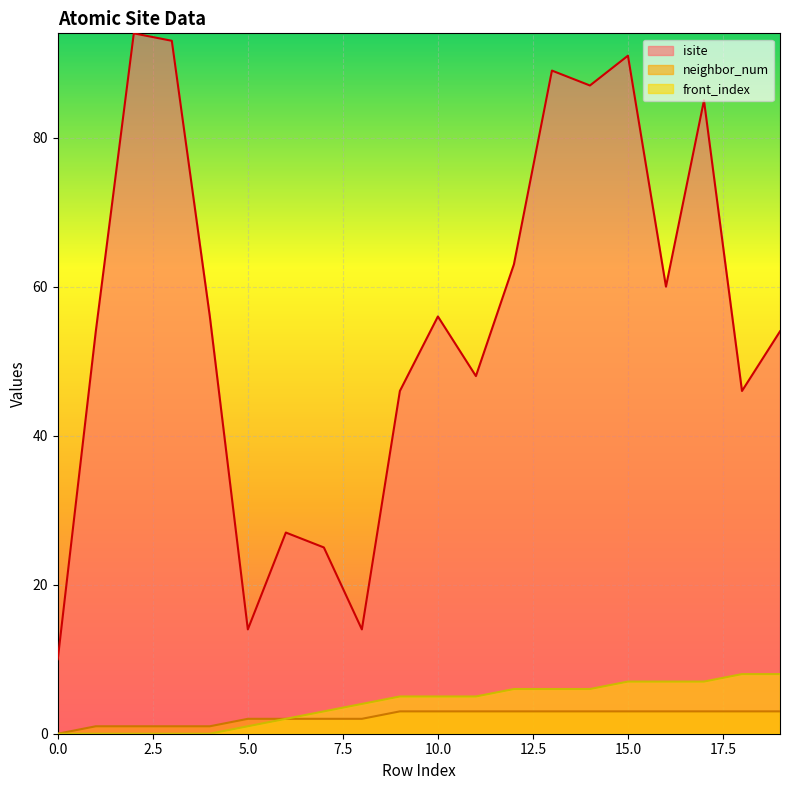

True or false: neighbor_num has more than 1 points higher than both neighbors.

False